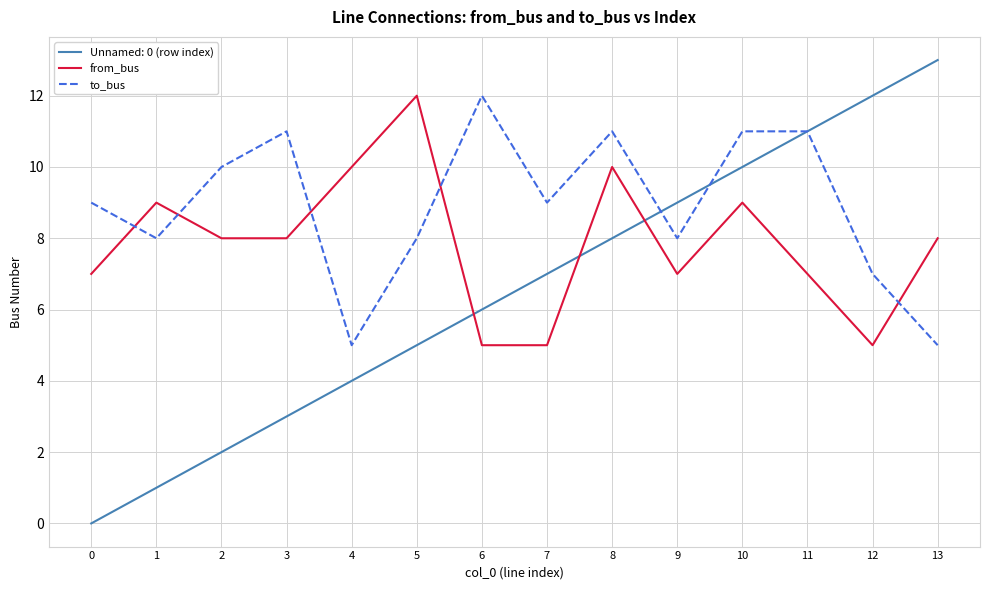

Rank the series by their average value, from lowest to highest.

Unnamed: 0 (row index), from_bus, to_bus